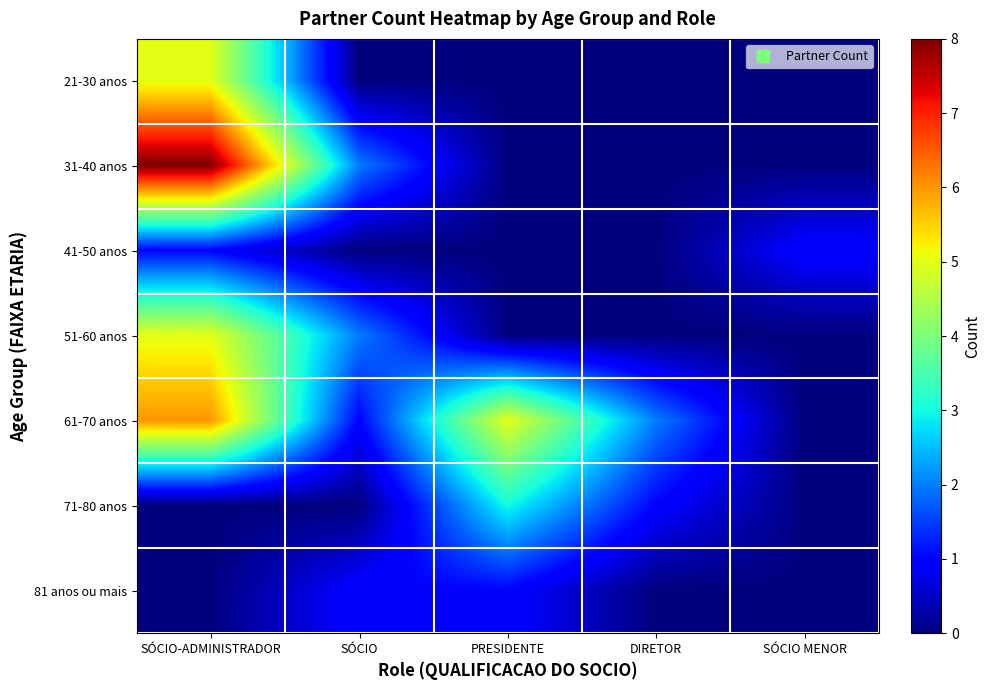

Which category has the highest value across all series?

SÓCIO-ADMINISTRADOR